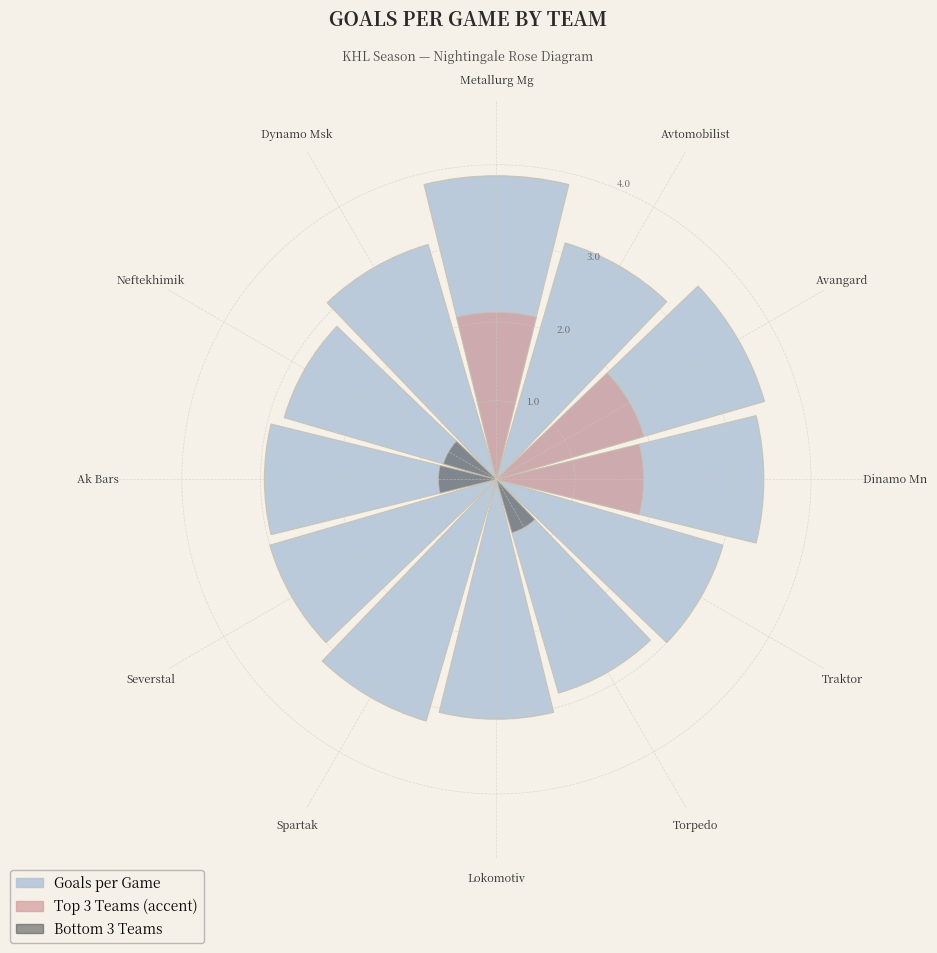

The Dynamo Msk slice represents 1% of the pie. True or false?

False